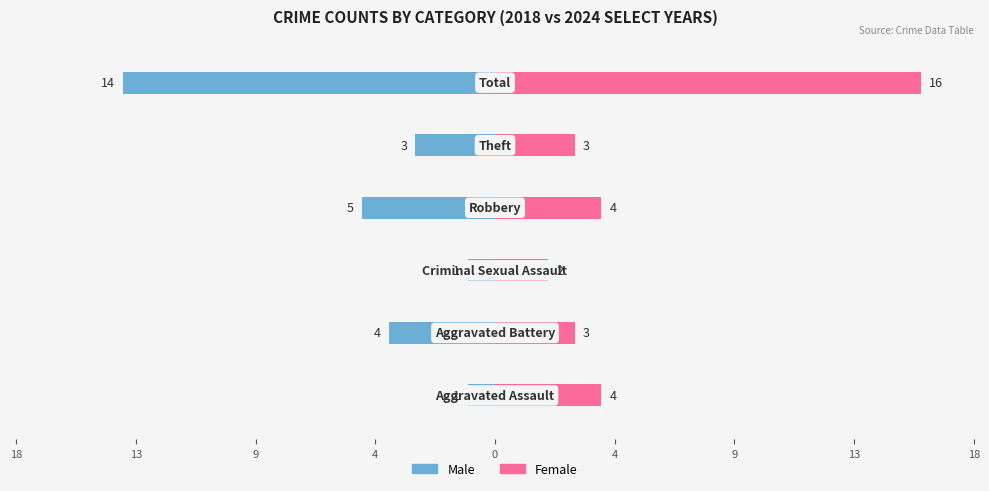

What is the total value across all series at 4?

-1